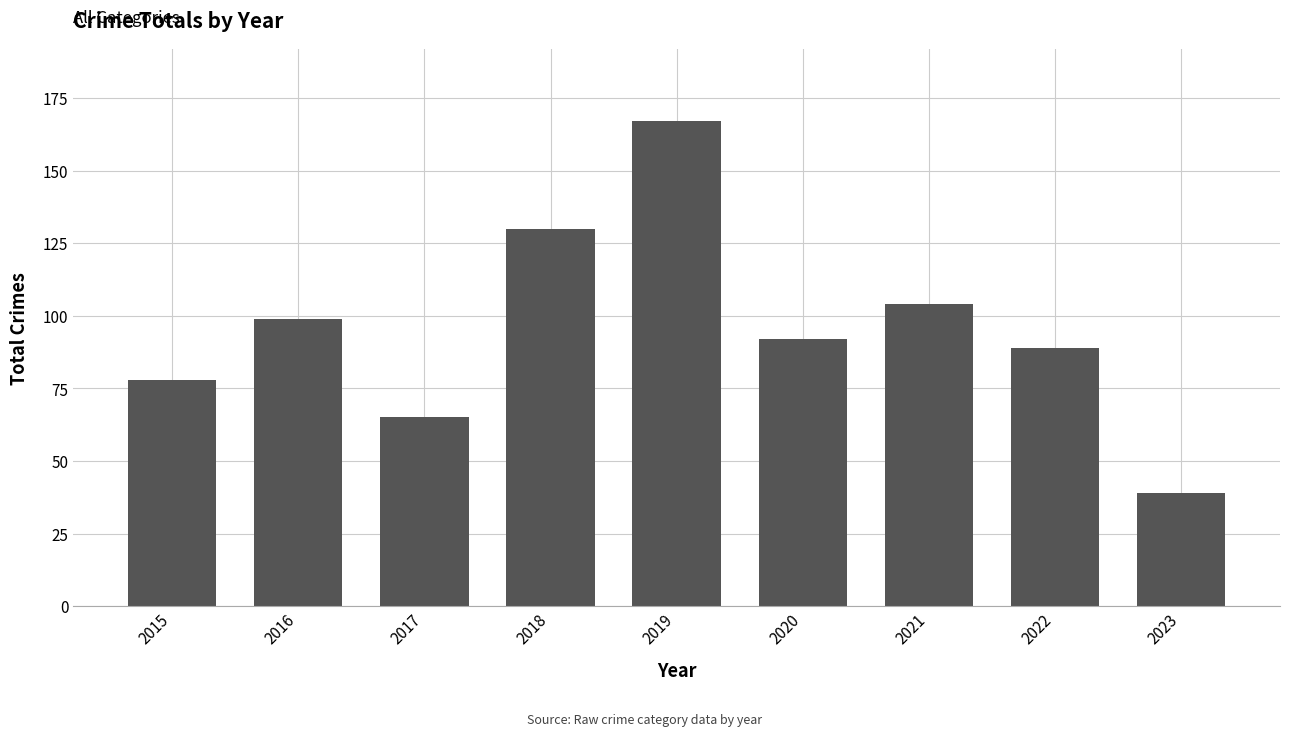

Reading right to left, transcribe all the data shown in this chart.

39	89	104	92	167	130	65	99	78